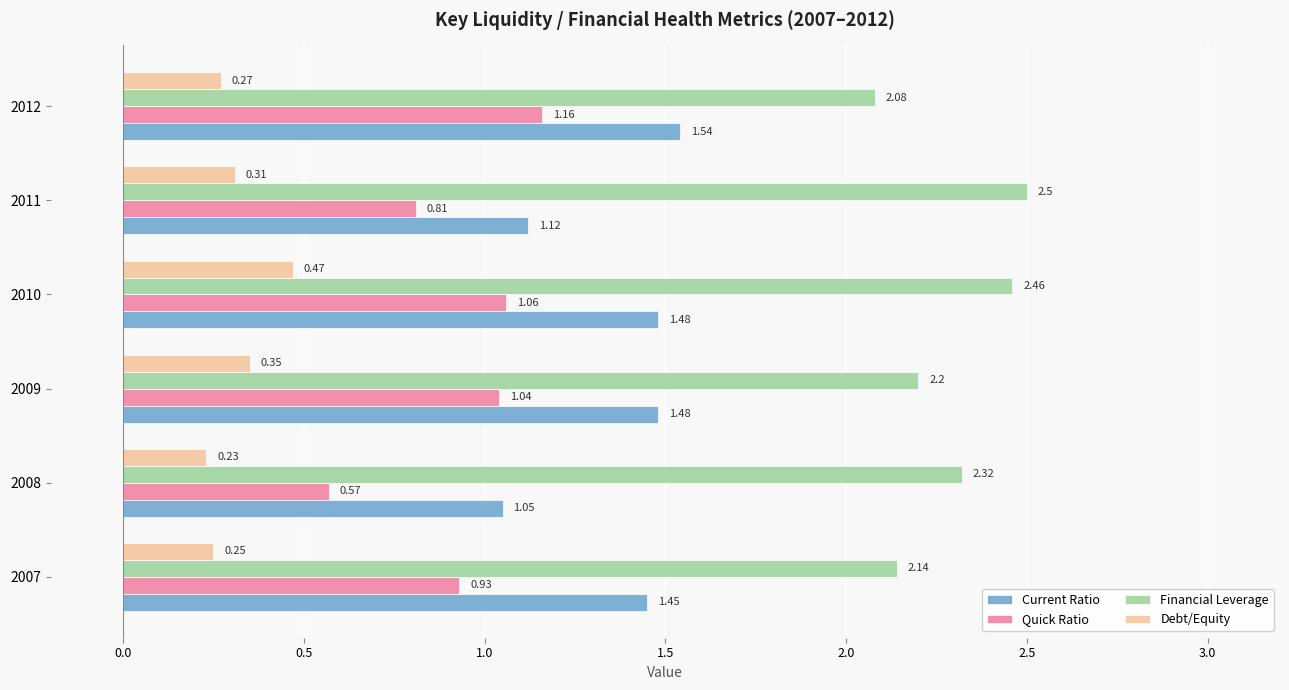

What is the total value across all series at 2010?

5.5